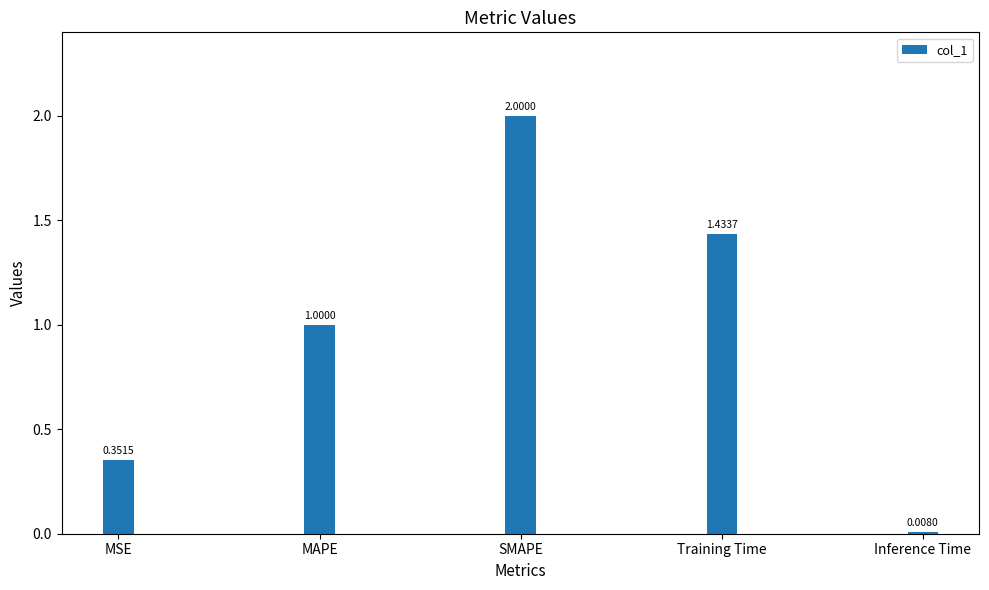

What is the difference between the maximum and minimum values?

2.0